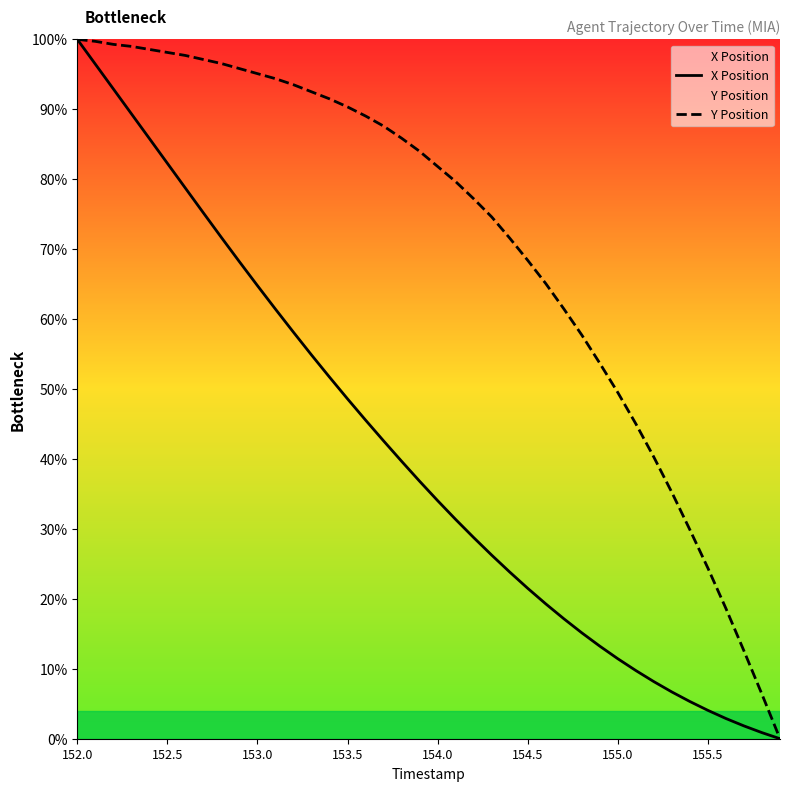

Rank the series by their average value, from lowest to highest.

X Position, Y Position